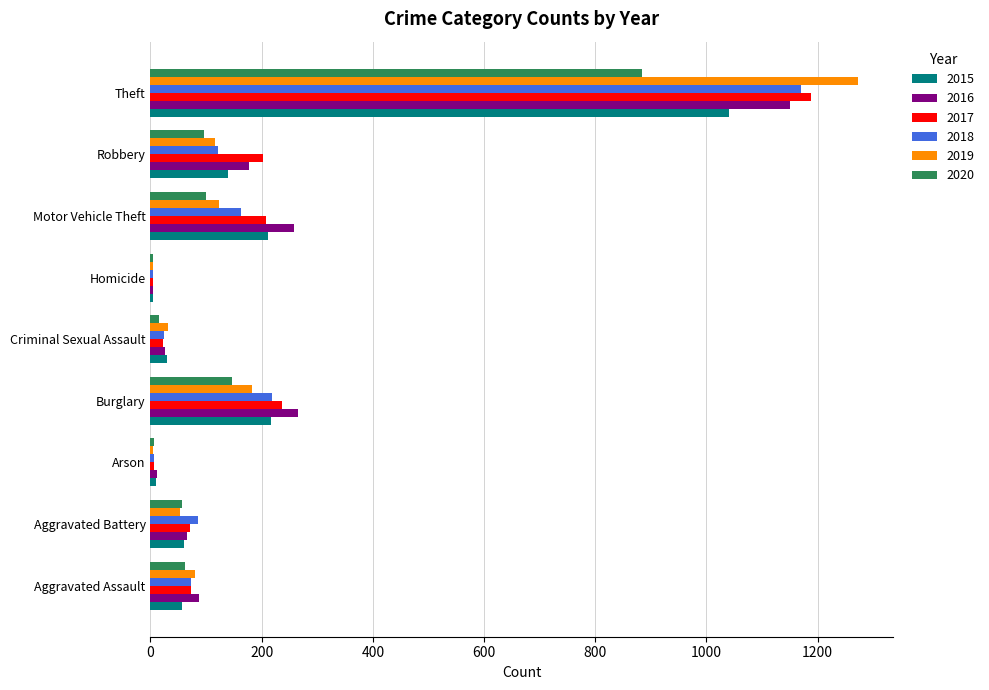

Is the value of 2016 at Arson greater than the value of 2018 at Motor Vehicle Theft?

No